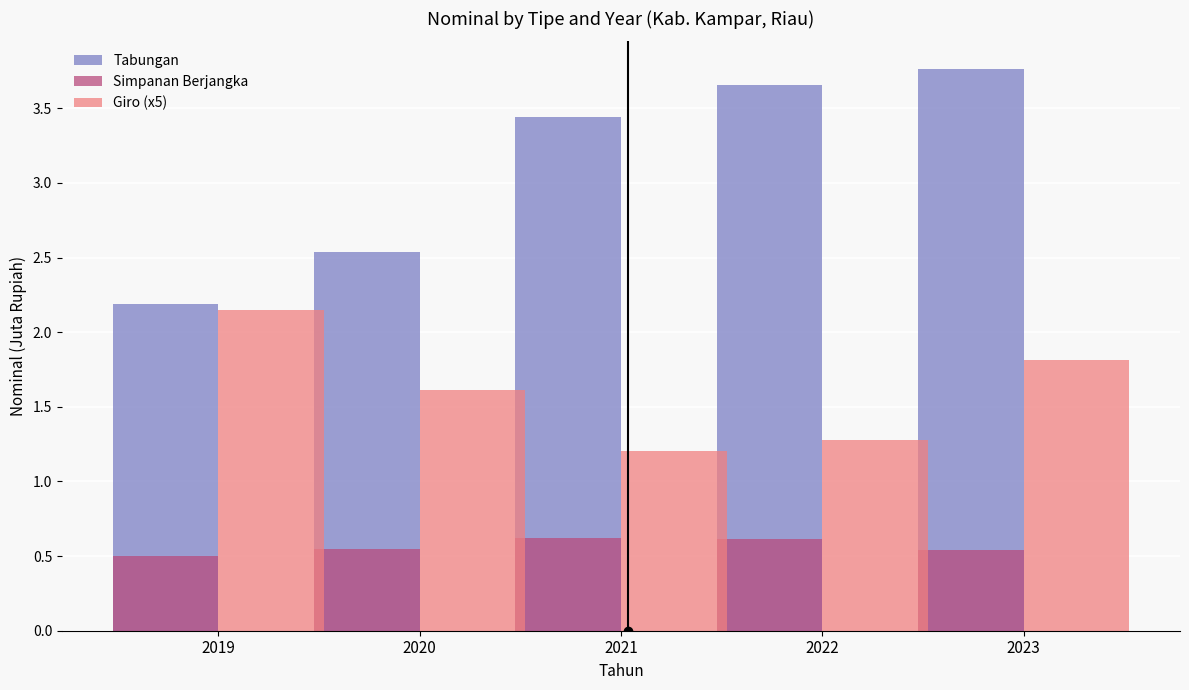

What are all the series names shown in the legend?

Tabungan, Simpanan Berjangka, Giro (x5)